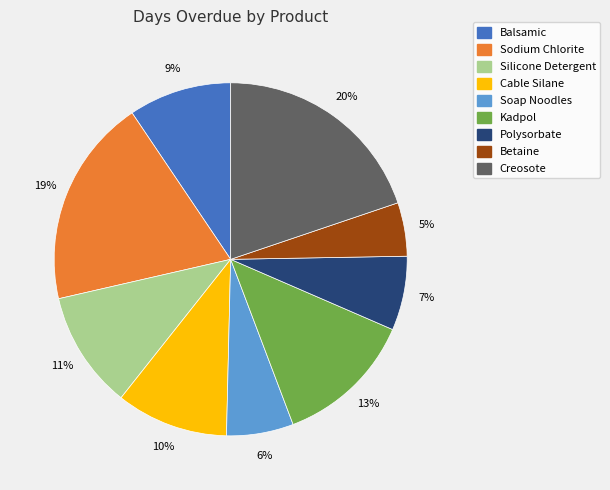

To the nearest percent, what is the difference between the largest and smallest slice percentages?

15%